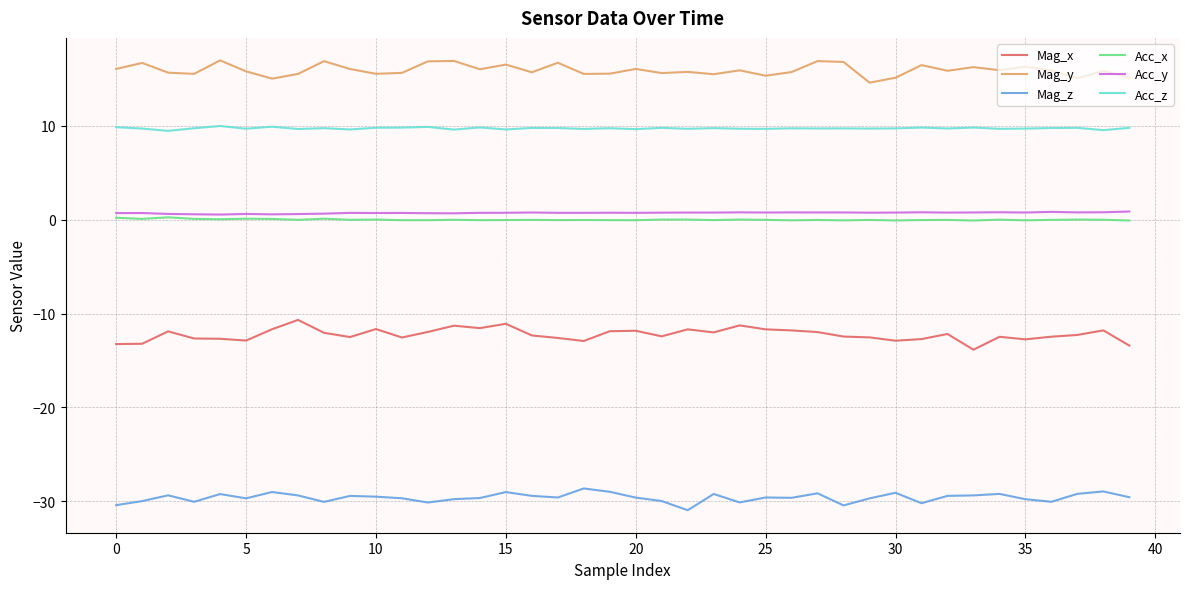

True or false: Acc_y and Mag_y cross at least once.

False